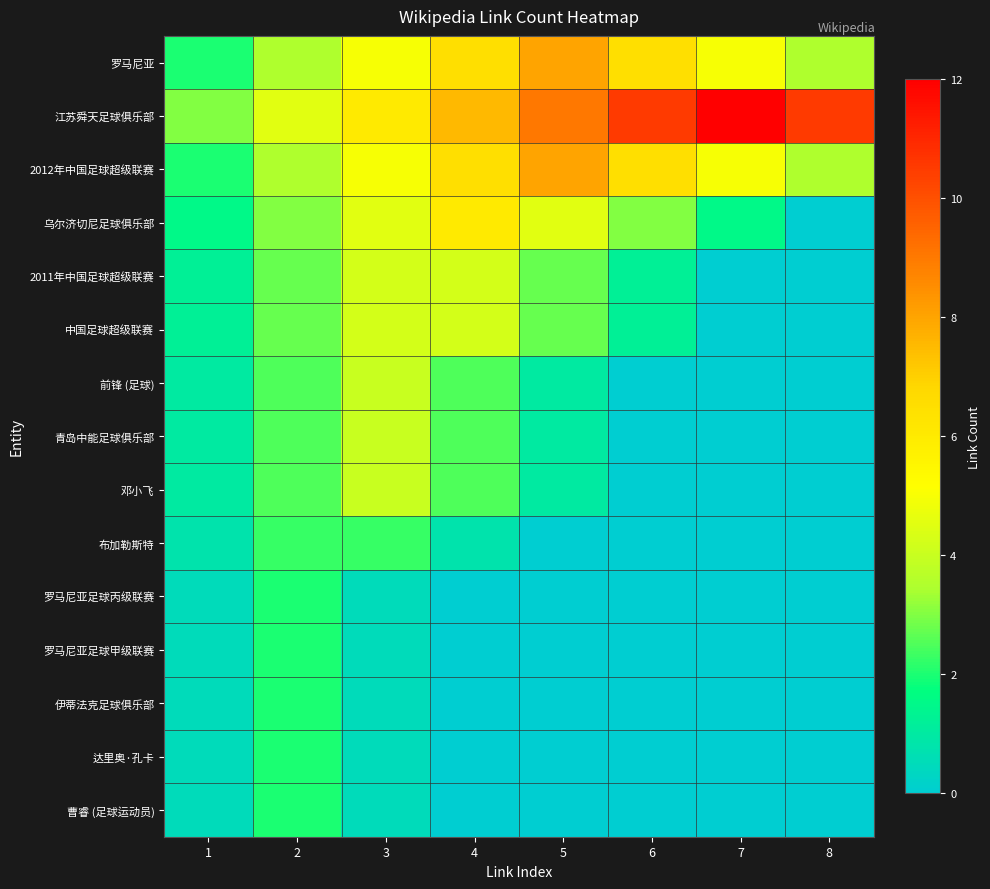

What is the difference between the highest and lowest values at 3?

5.5